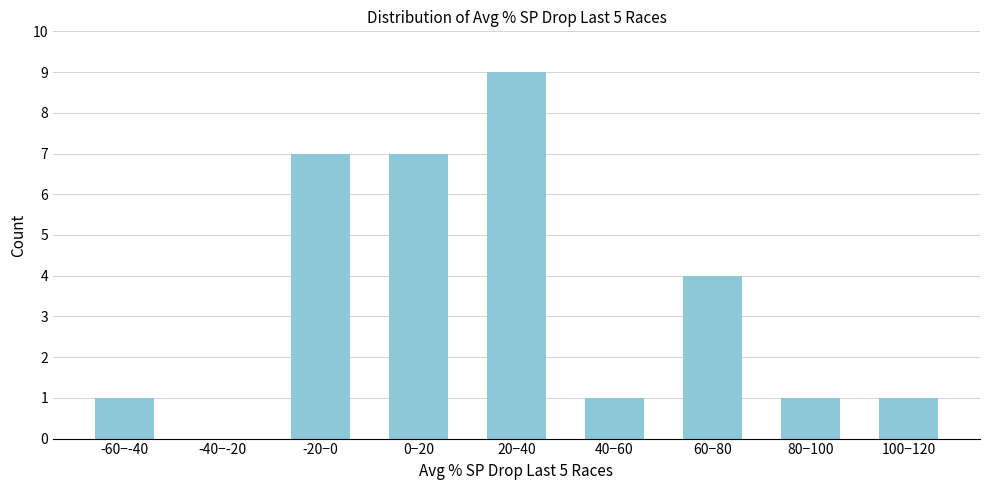

Reading right to left, list all the values displayed in this chart.

100−120=1	80−100=1	60−80=4	40−60=1	20−40=9	0−20=7	-20−0=7	-40−-20=0	-60−-40=1